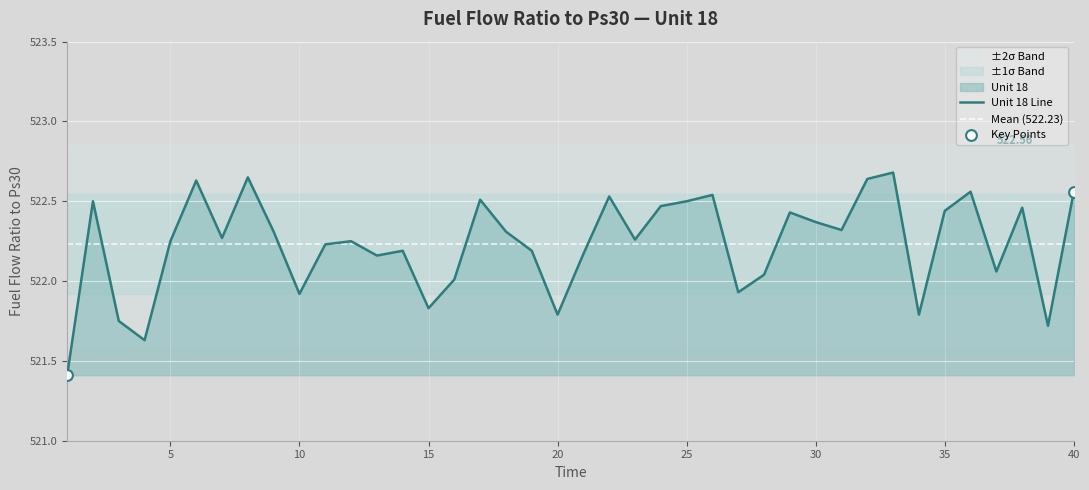

Approximately how many times larger is the value at 22 compared to 19?

1.0